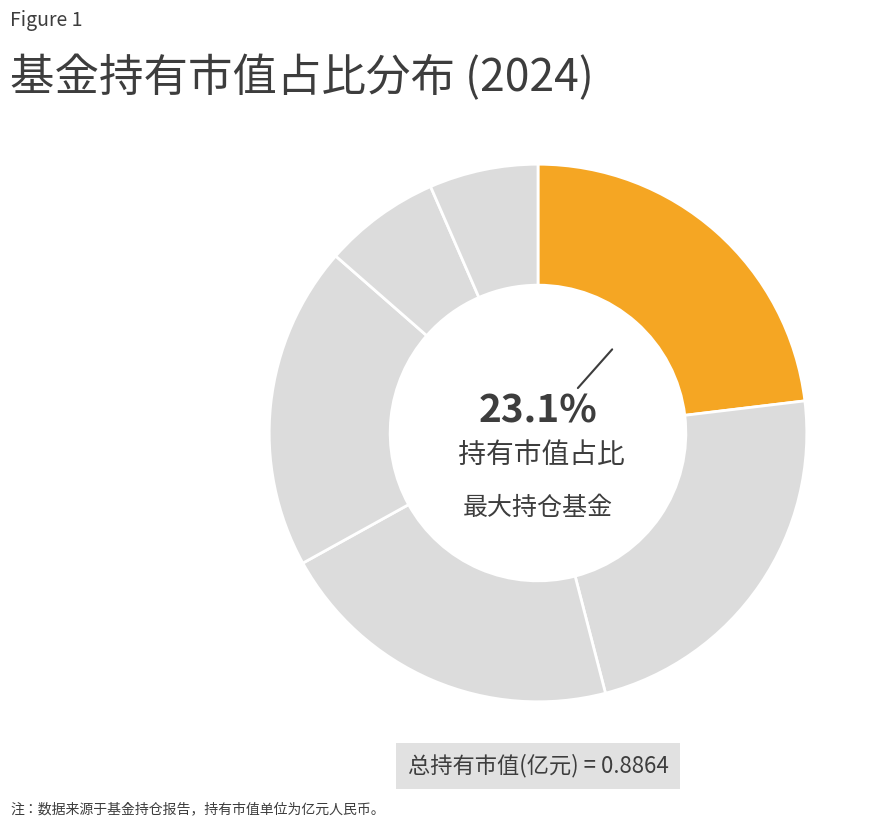

How many segments does this pie chart have?

6